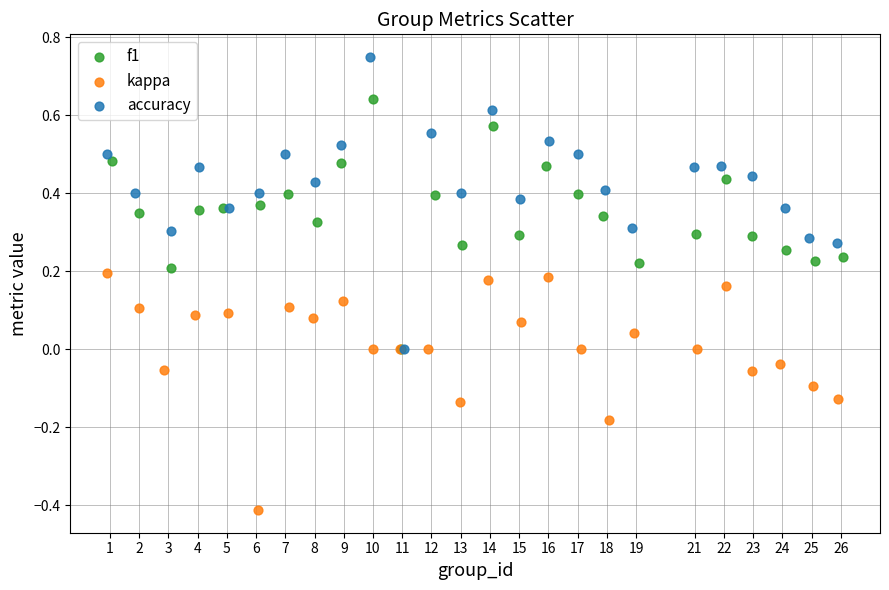

What are all the series names shown in the legend?

f1, kappa, accuracy